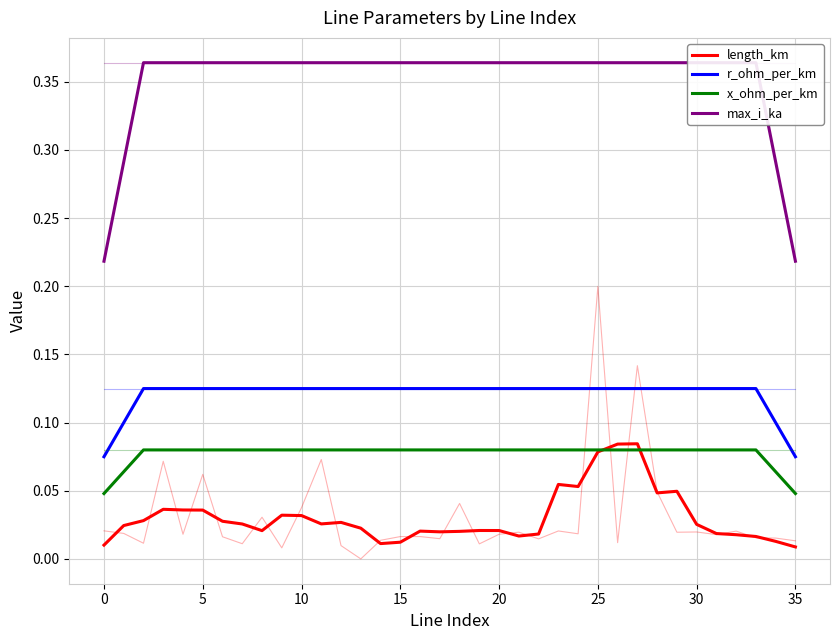

List the series in order of their peak value, lowest first.

x_ohm_per_km, length_km, r_ohm_per_km, max_i_ka